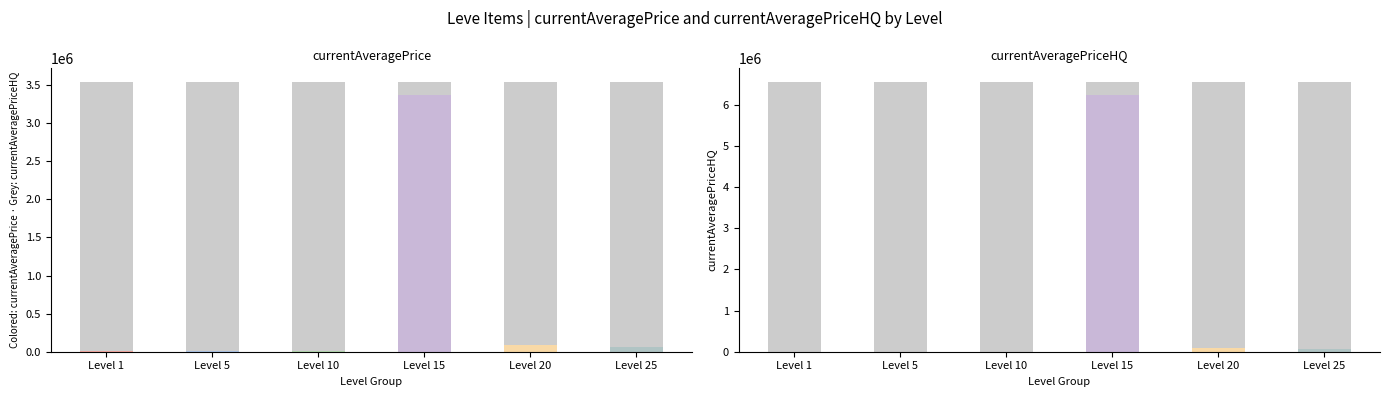

What is the minimum value for currentAveragePrice?

3000